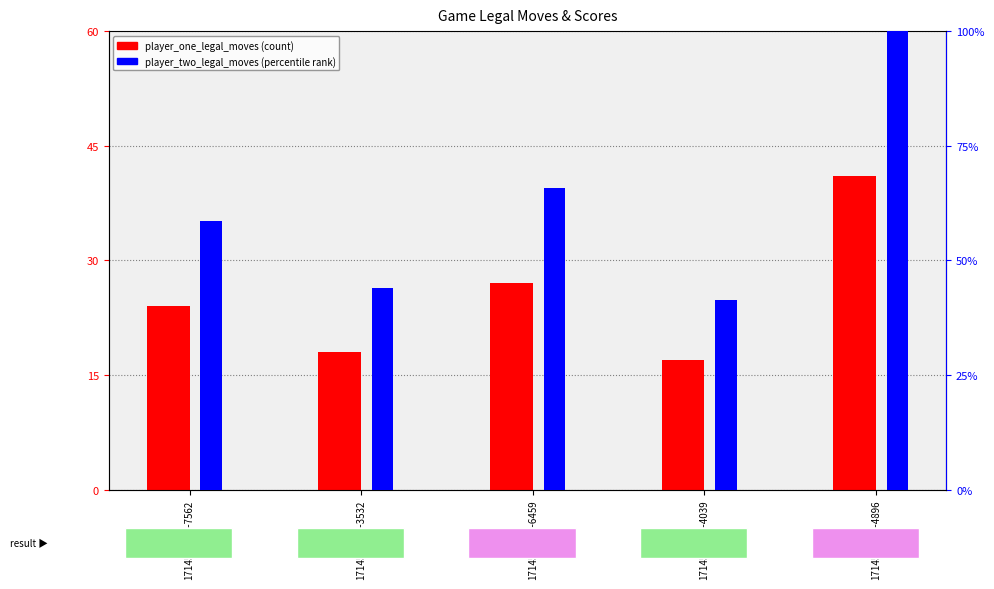

What is the label of the 5th bar from the left?

1714597842-4896